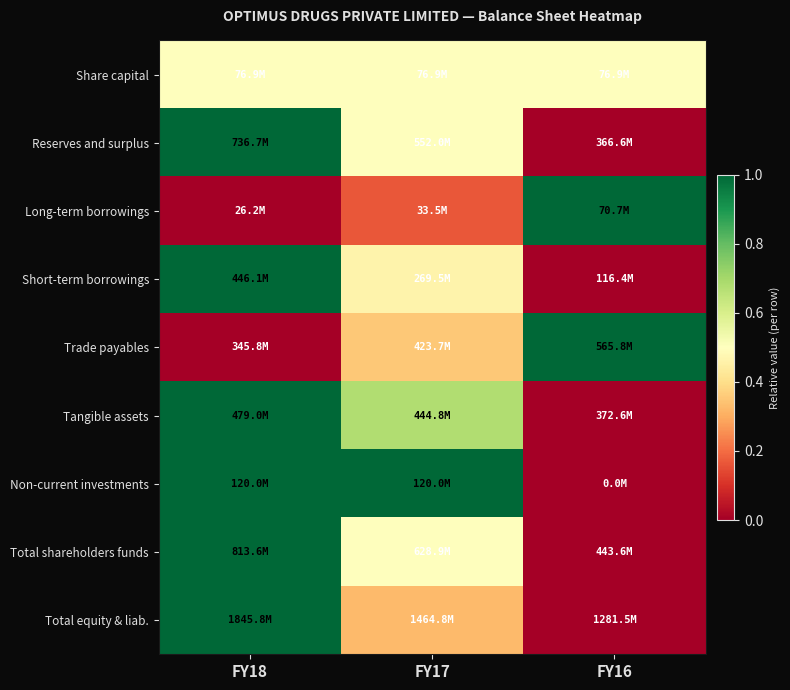

Reading left to right, extract all data points from this chart.

Share capital: FY18=0.5	FY17=0.5	FY16=0.5
Reserves and surplus: FY18=1.0	FY17=0.5	FY16=0.0
Long-term borrowings: FY18=0.0	FY17=0.2	FY16=1.0
Short-term borrowings: FY18=1.0	FY17=0.5	FY16=0.0
Trade payables: FY18=0.0	FY17=0.4	FY16=1.0
Tangible assets: FY18=1.0	FY17=0.7	FY16=0.0
Non-current investments: FY18=1.0	FY17=1.0	FY16=0.0
Total shareholders funds: FY18=1.0	FY17=0.5	FY16=0.0
Total equity & liab.: FY18=1.0	FY17=0.3	FY16=0.0